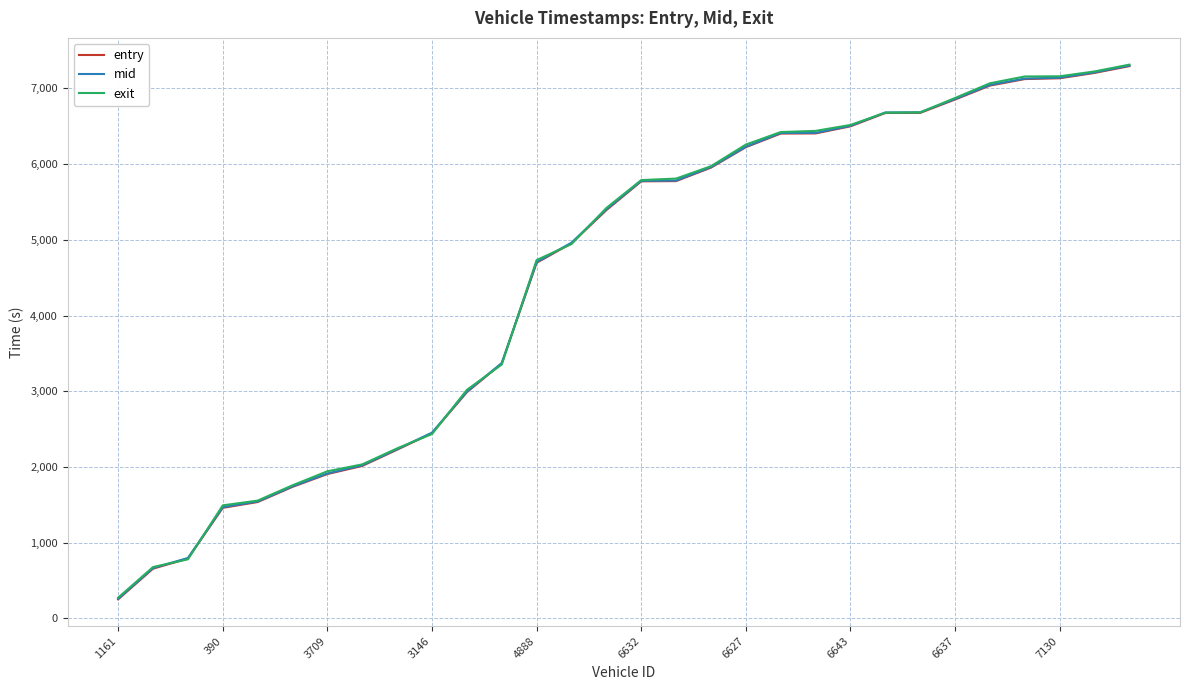

What is the average value of the exit series?

4534.7